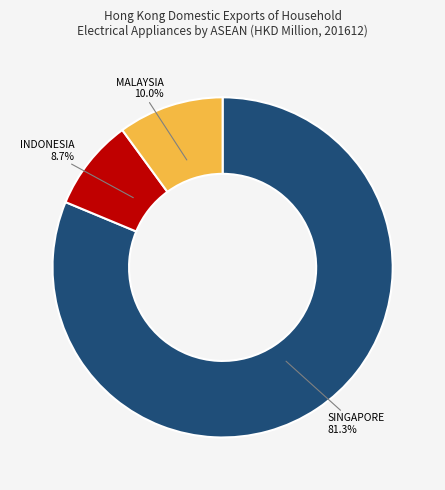

Does any single category account for the majority?

Yes